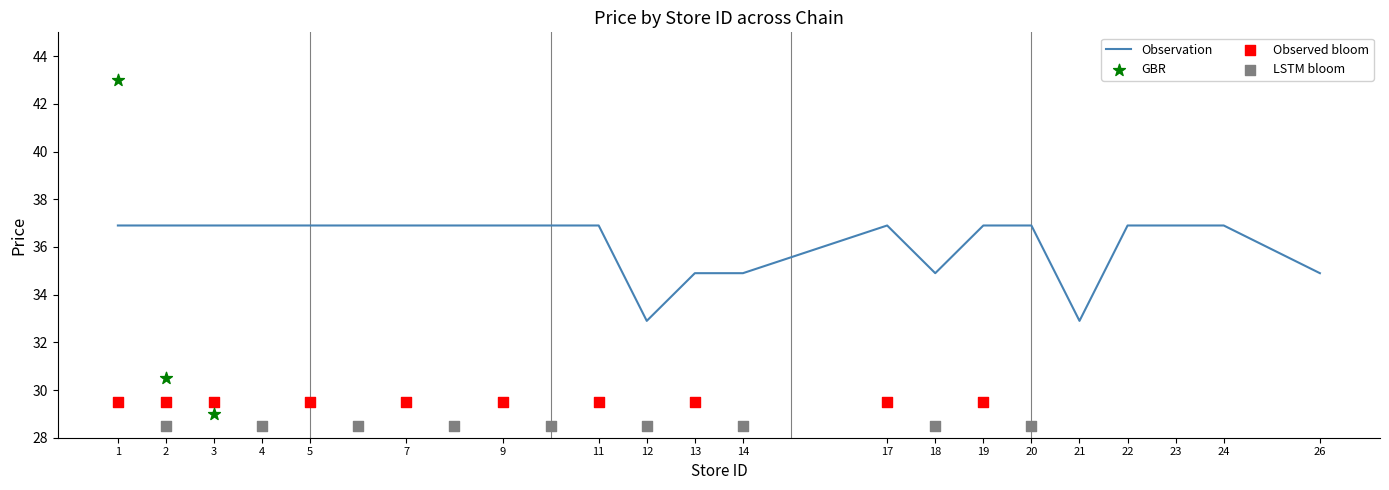

What is the ratio of the value at 2 to the value at 7?

1.0